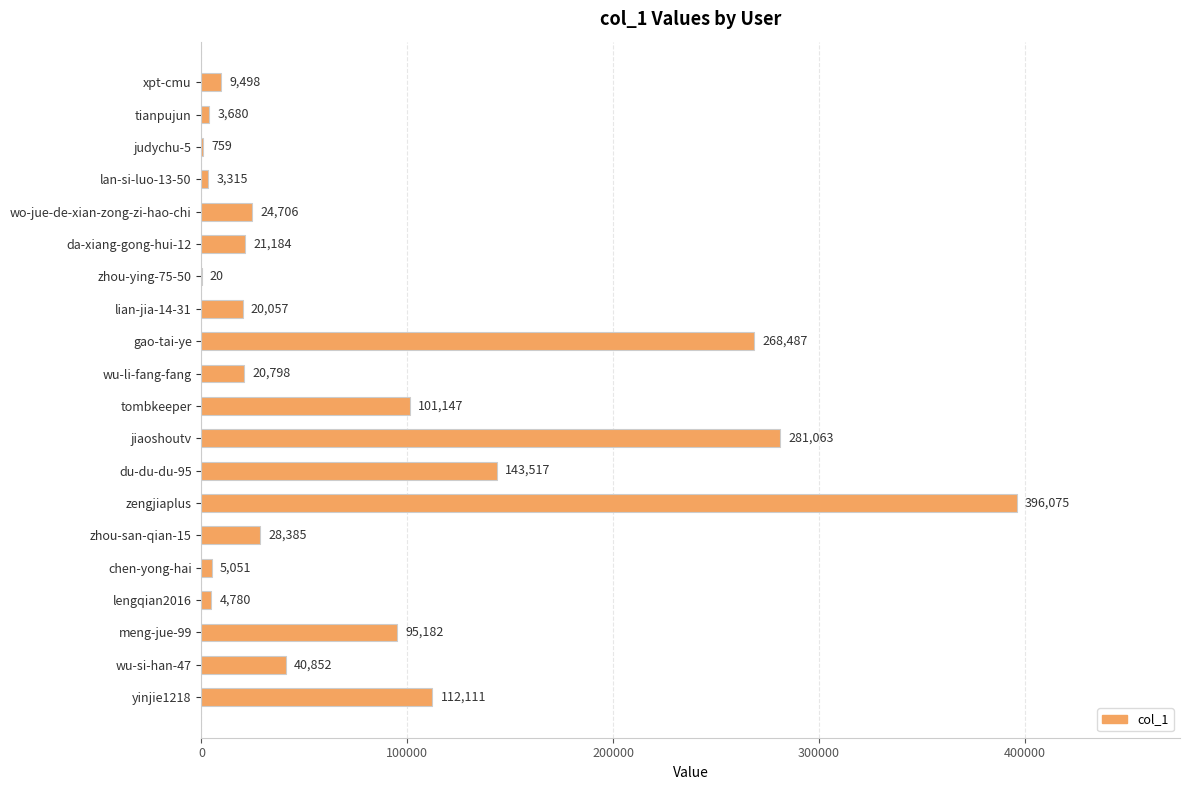

Where is the data nearest to the value 198047?

du-du-du-95